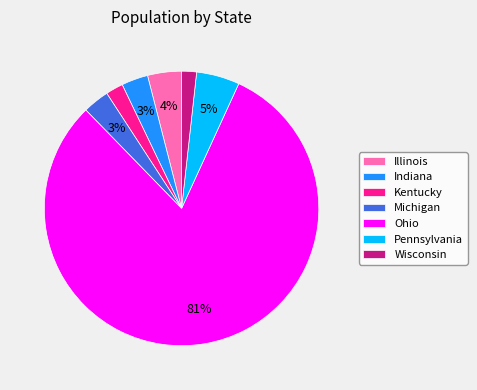

True or false: Wisconsin accounts for 8% of the total.

False